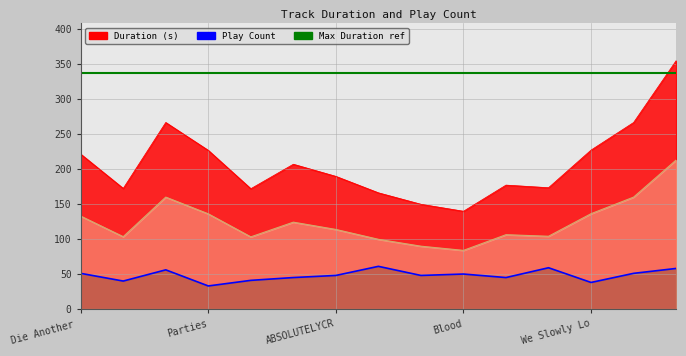

At how many categories does at least one series exceed 259?

3